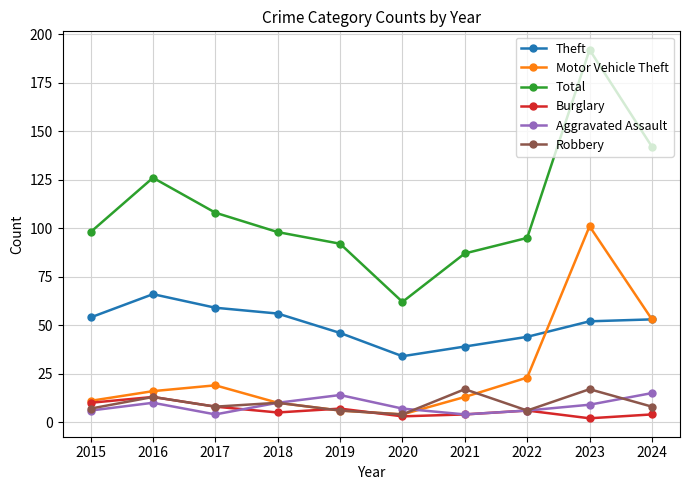

Reading right to left, what are all the values shown in this chart?

Theft: 2024=53	2023=52	2022=44	2021=39	2020=34	2019=46	2018=56	2017=59	2016=66	2015=54
Motor Vehicle Theft: 2024=53	2023=101	2022=23	2021=13	2020=4	2019=6	2018=10	2017=19	2016=16	2015=11
Total: 2024=142	2023=192	2022=95	2021=87	2020=62	2019=92	2018=98	2017=108	2016=126	2015=98
Burglary: 2024=4	2023=2	2022=6	2021=4	2020=3	2019=7	2018=5	2017=8	2016=13	2015=10
Aggravated Assault: 2024=15	2023=9	2022=6	2021=4	2020=7	2019=14	2018=10	2017=4	2016=10	2015=6
Robbery: 2024=8	2023=17	2022=6	2021=17	2020=4	2019=6	2018=10	2017=8	2016=13	2015=7